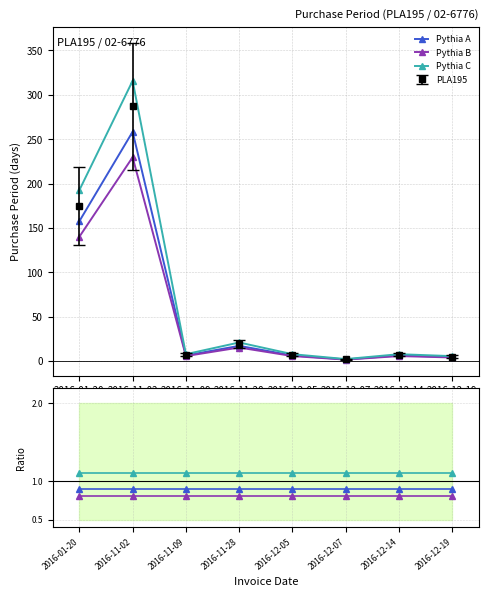

List the series in order of their peak value, highest first.

Pythia C, Pythia A, Pythia B